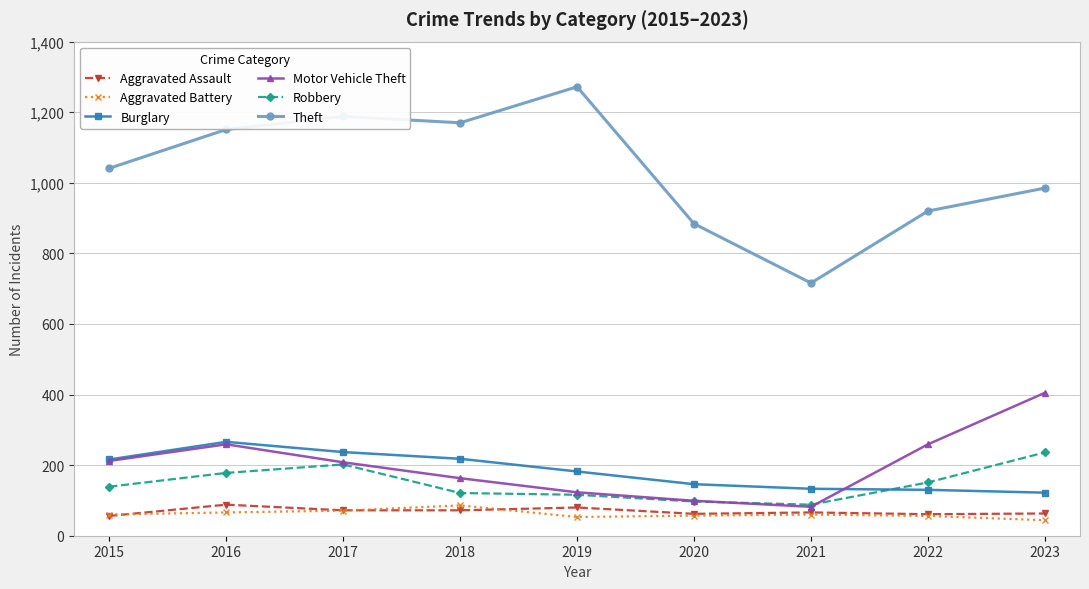

What is the sum of all Motor Vehicle Theft values?

1810